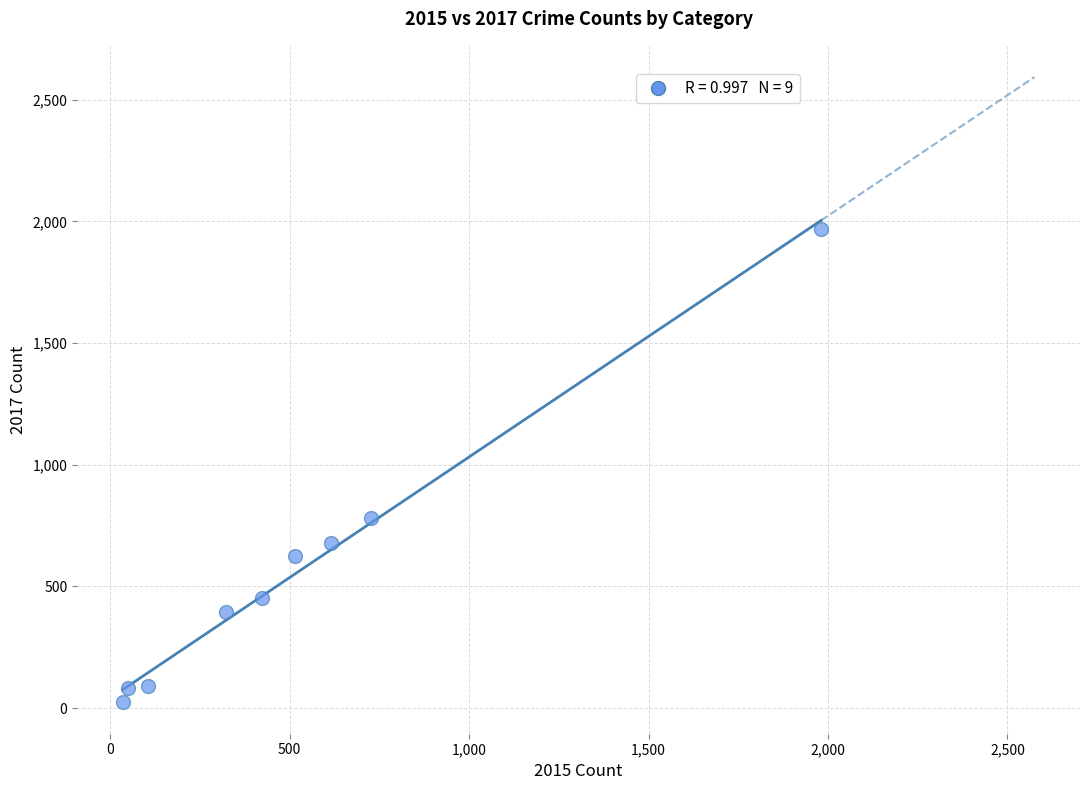

What is the range of X values (max minus min)?

1946